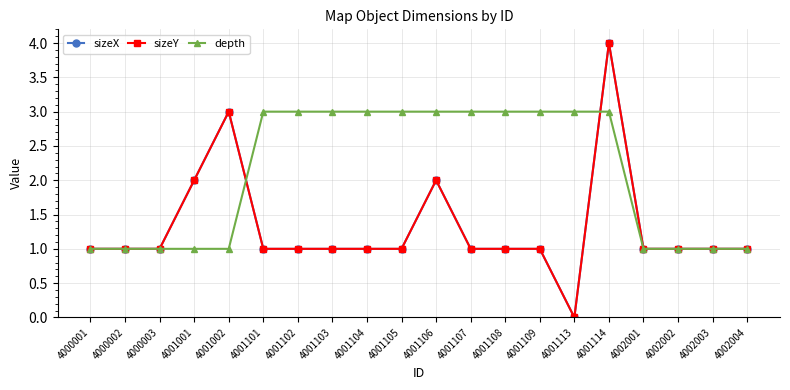

Which series has the largest total across all categories?

depth